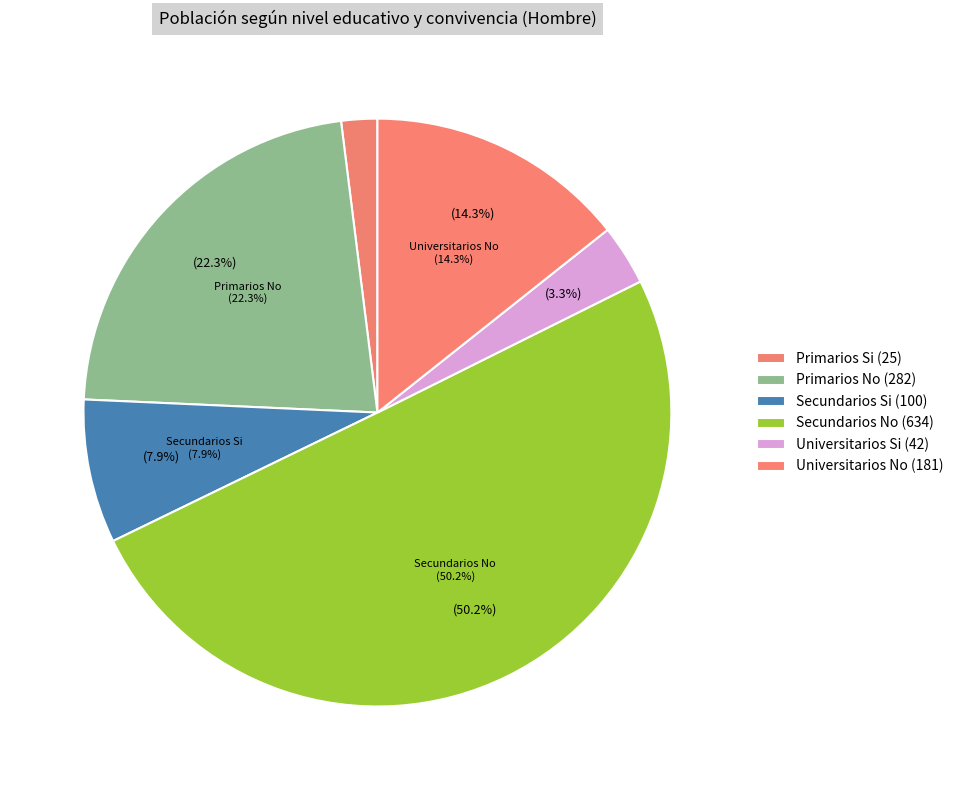

Rank the categories by value from highest to lowest.

Secundarios No (Hombre), Primarios No (Hombre), Universitarios No (Hombre), Secundarios Si (Hombre), Universitarios Si (Hombre), Primarios Si (Hombre)